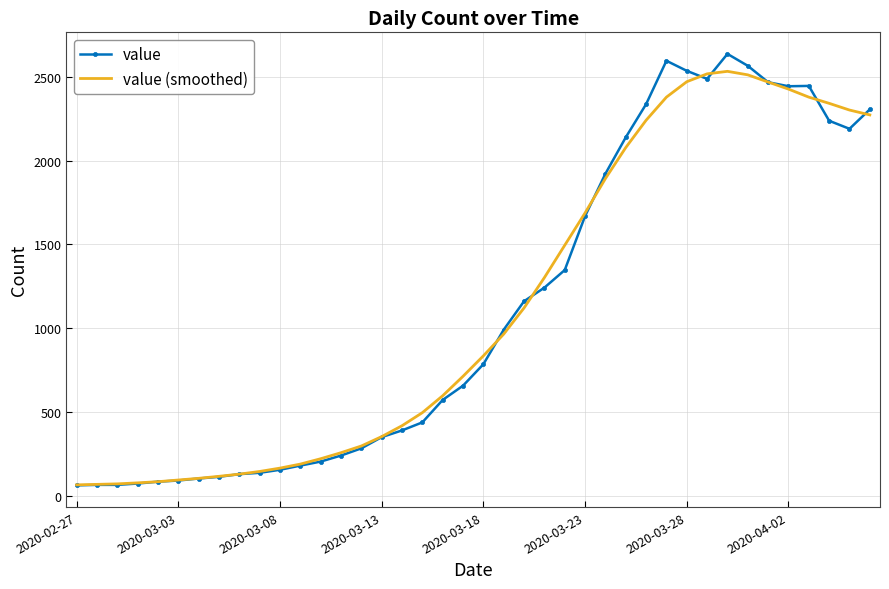

Which series has the widest spread of values?

value